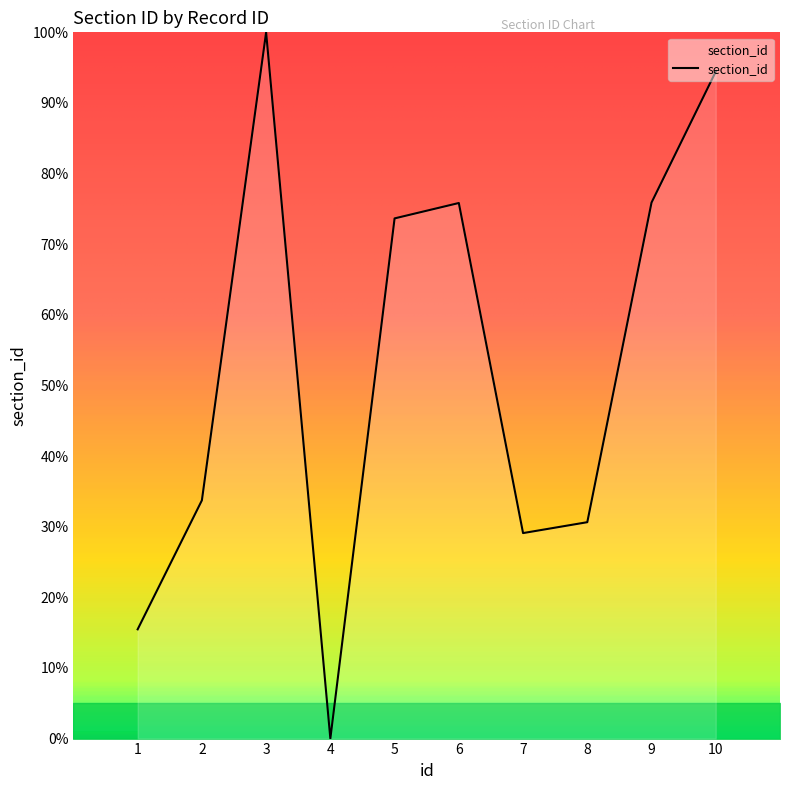

How many lines are shown in the chart?

1